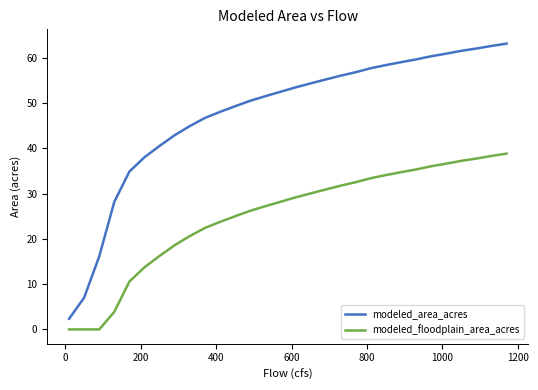

Which series has the largest range (max minus min)?

modeled_area_acres